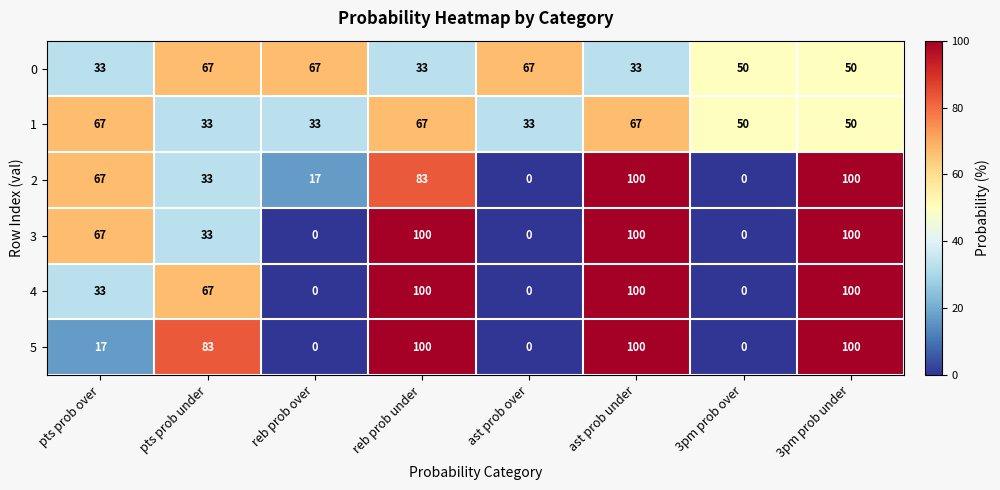

How many 4 values are between 0 and 100?

8